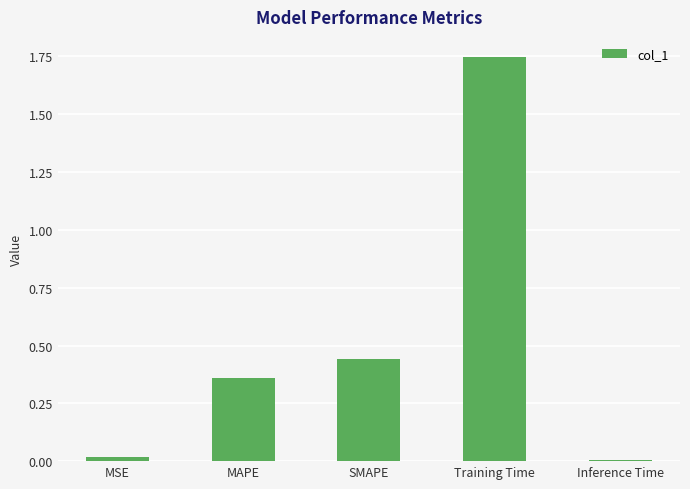

What is the sum of the values at SMAPE and MAPE?

0.8